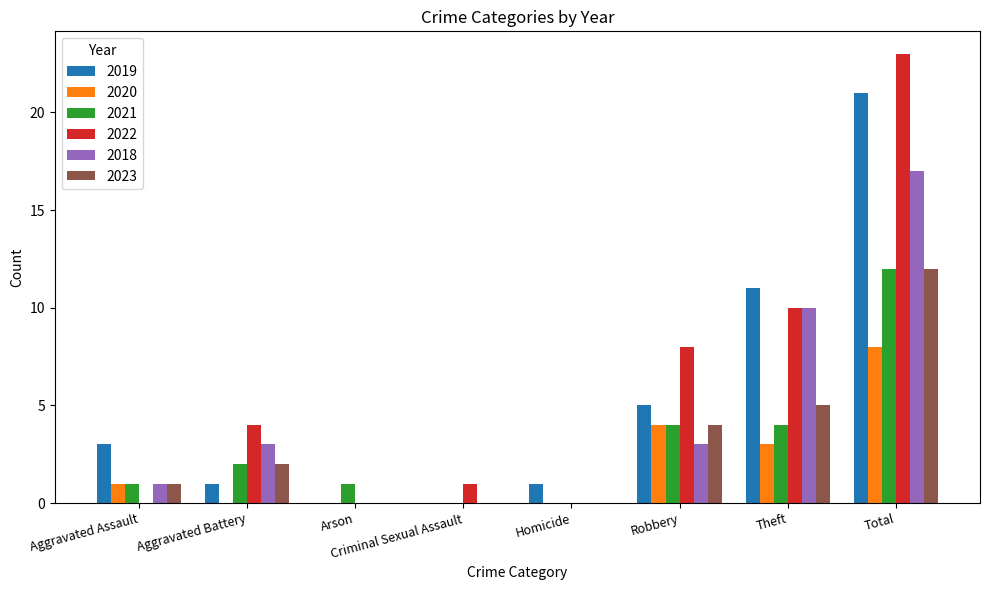

What is the greatest value displayed?

23